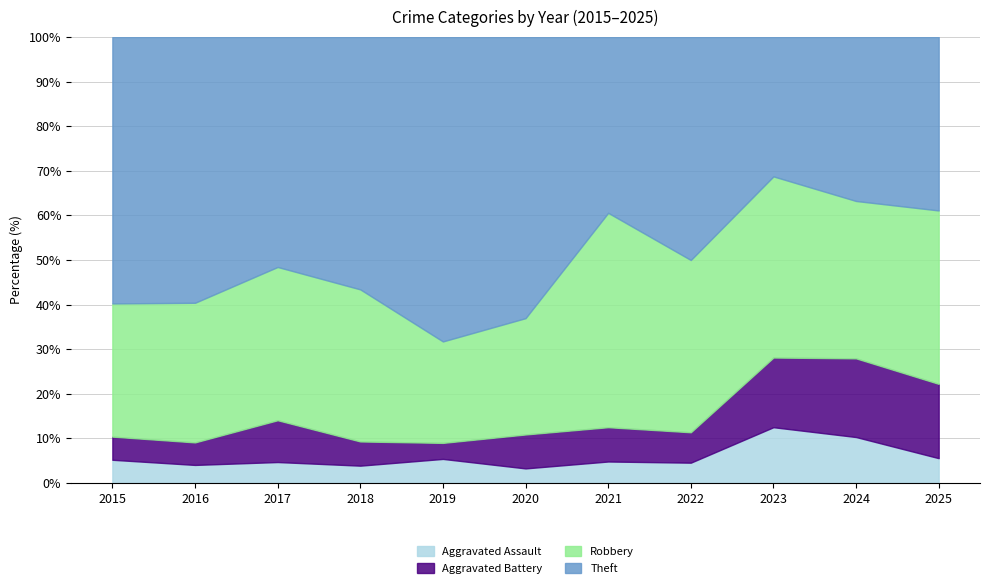

The Aggravated Battery series shows 5 at 2018. True or false?

False